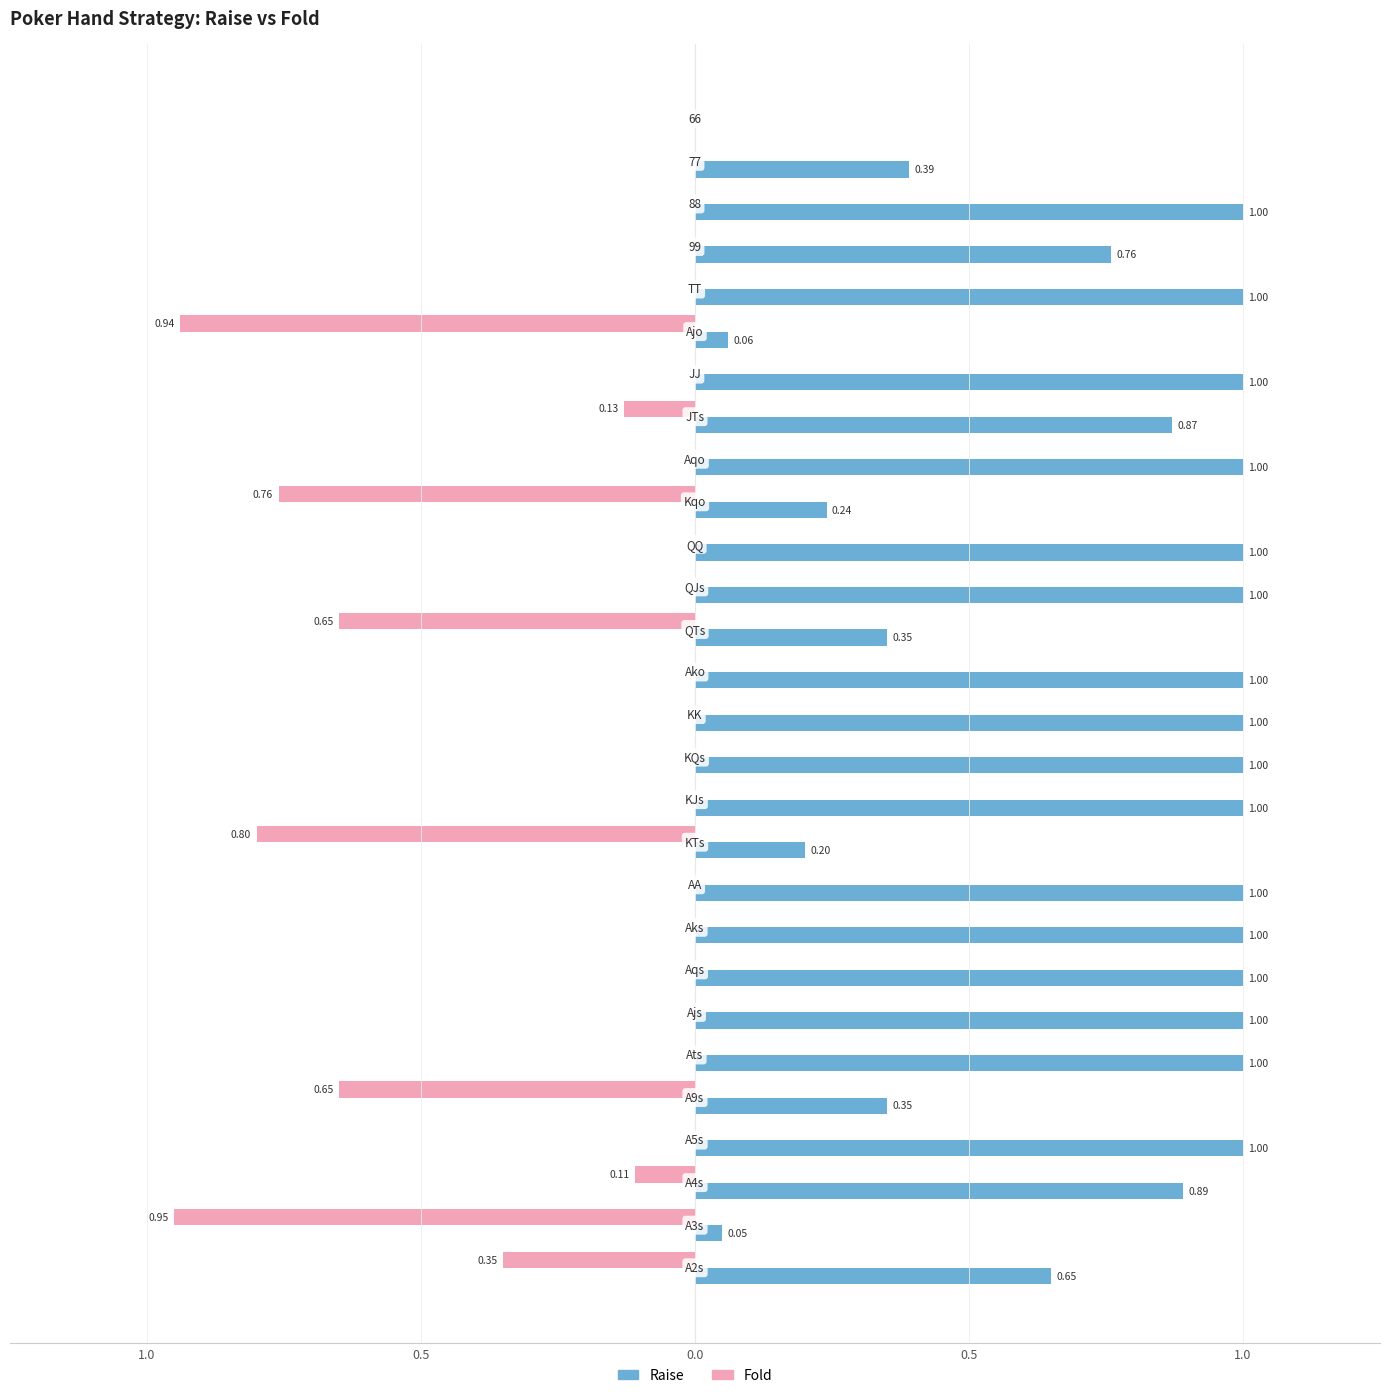

Which series has the largest range (max minus min)?

Raise